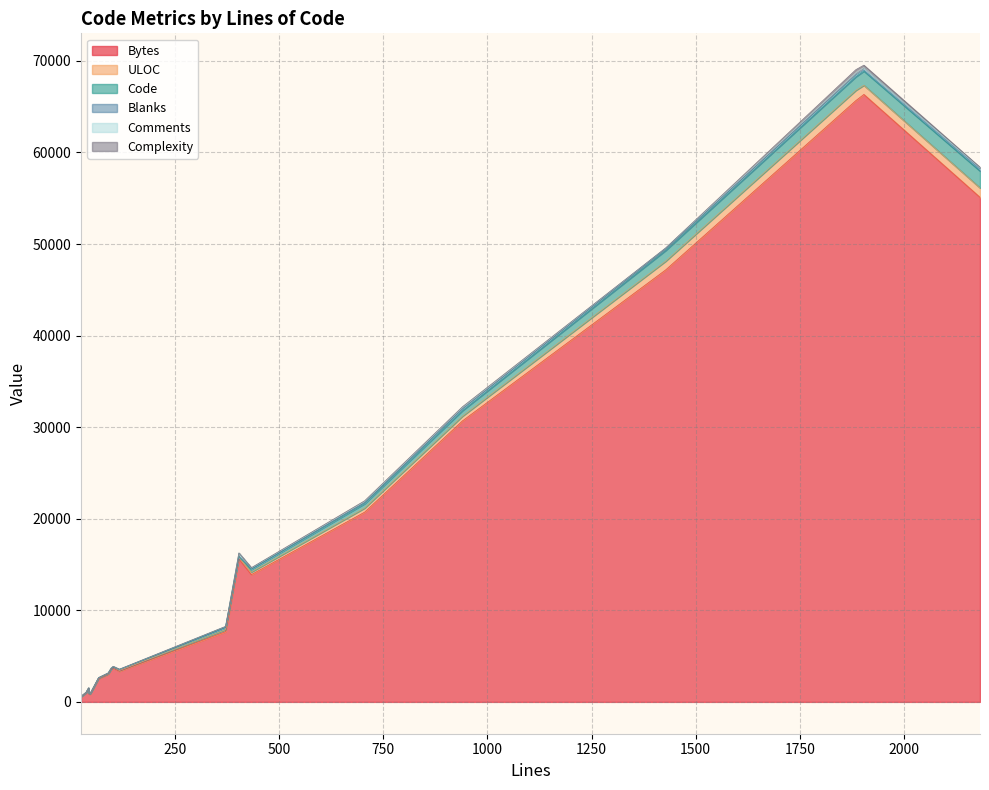

True or false: Blanks and Code cross at least once.

False